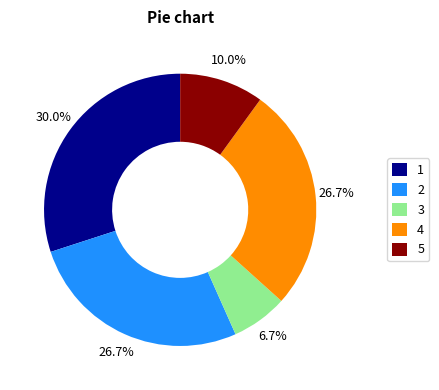

To the nearest percent, what percentage of the pie is 3?

7%